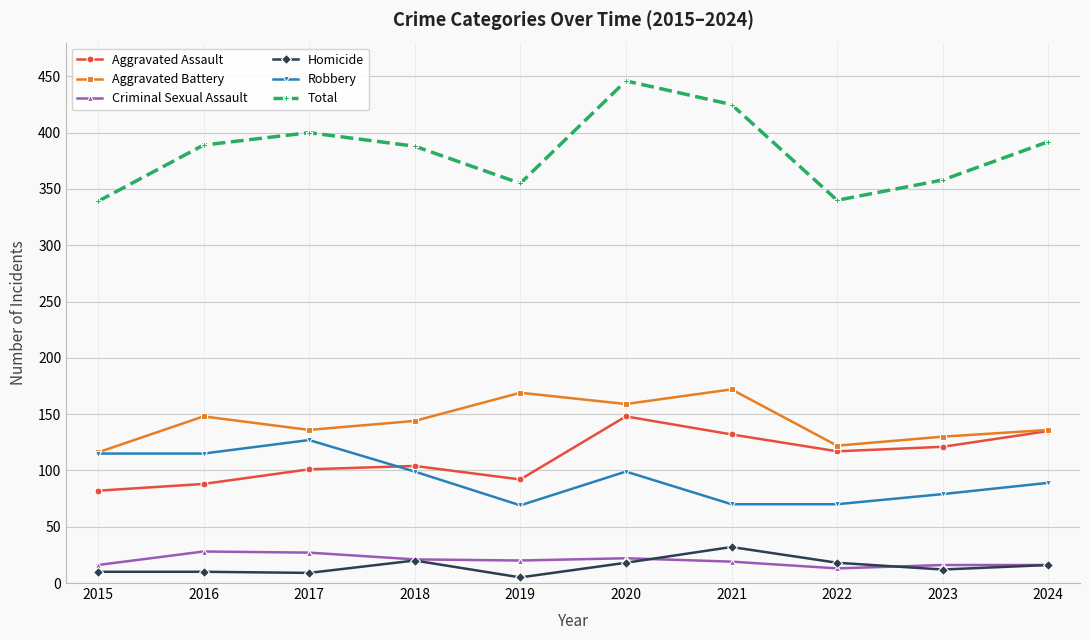

What is the greatest value displayed?

446